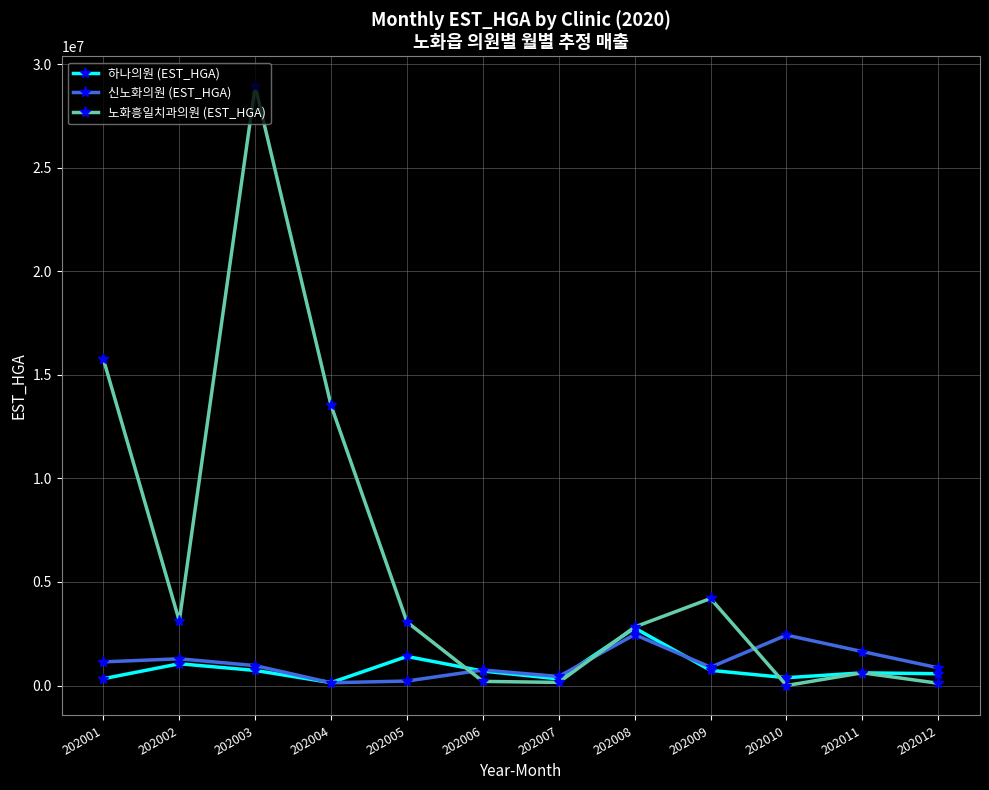

What is the value of the 신노화의원 (EST_HGA) point at the 2nd from the left?

1289115